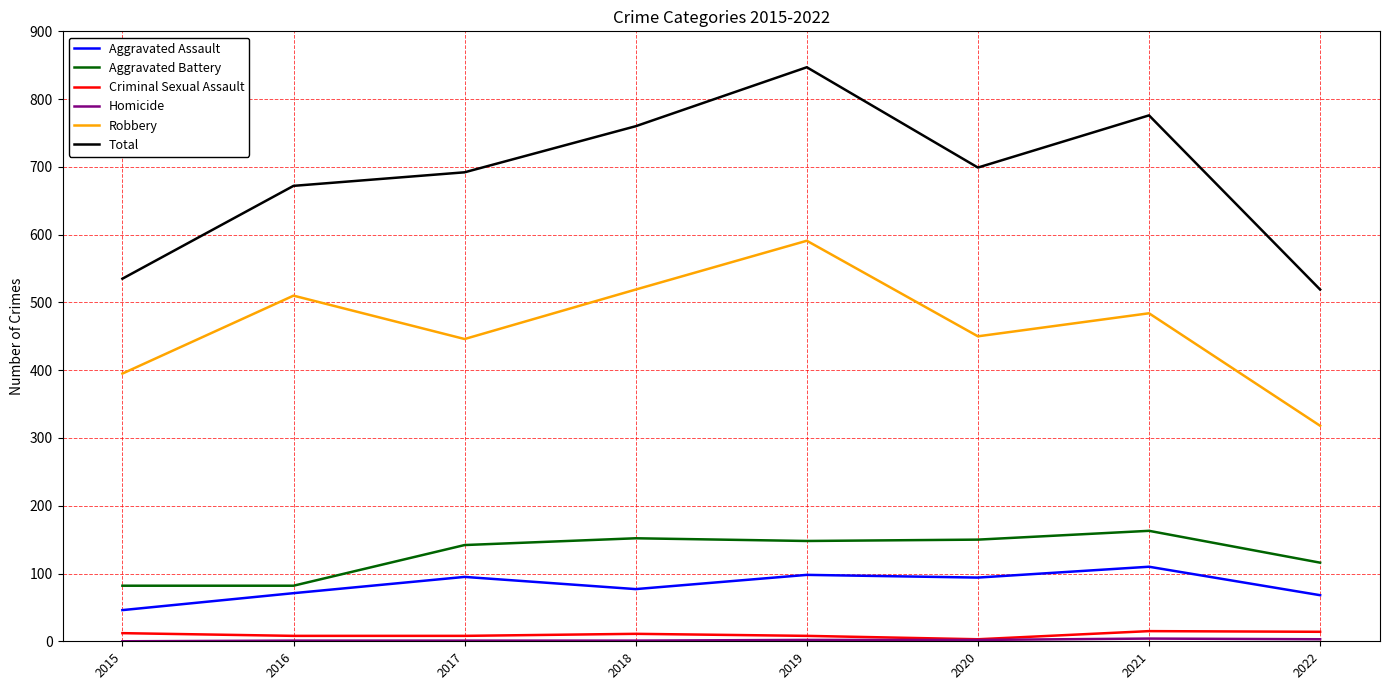

Between 2019 and 2020, which series saw the biggest shift?

Total